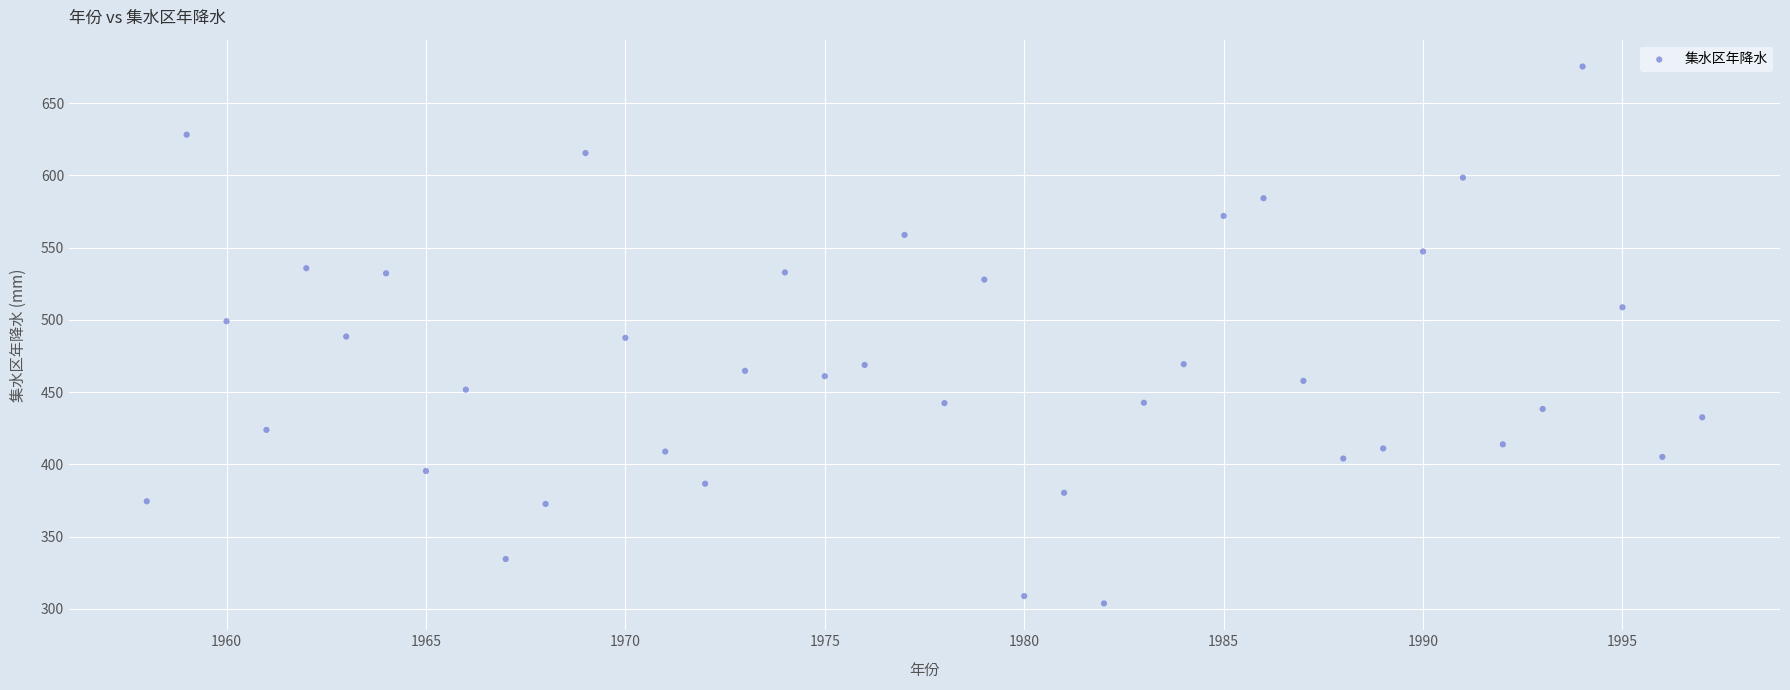

What is the range of Y values (max minus min)?

371.5